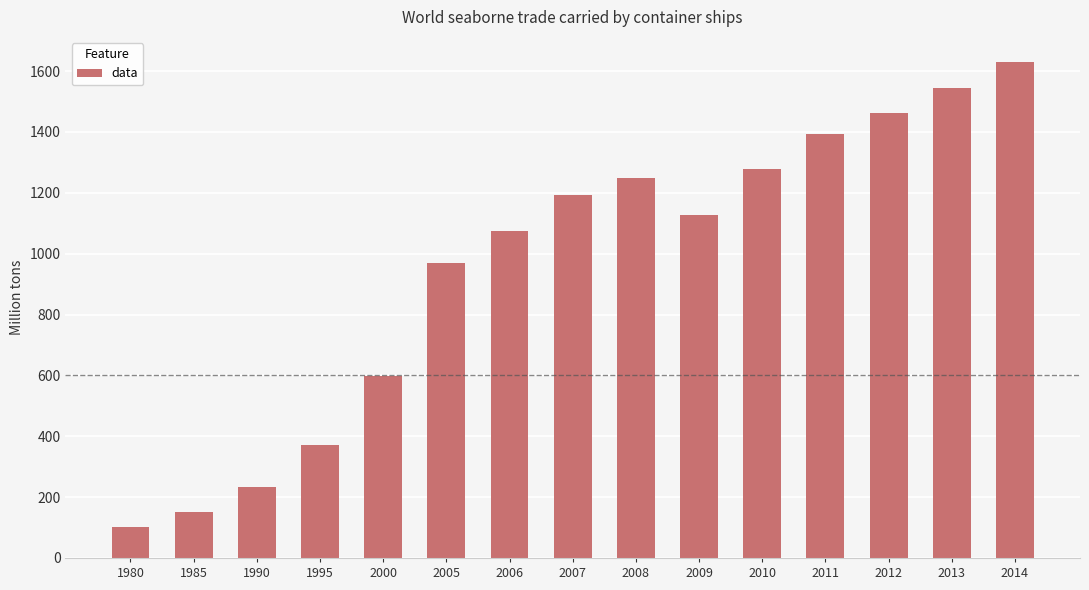

What is the value of the 11th bar from the left?

1280